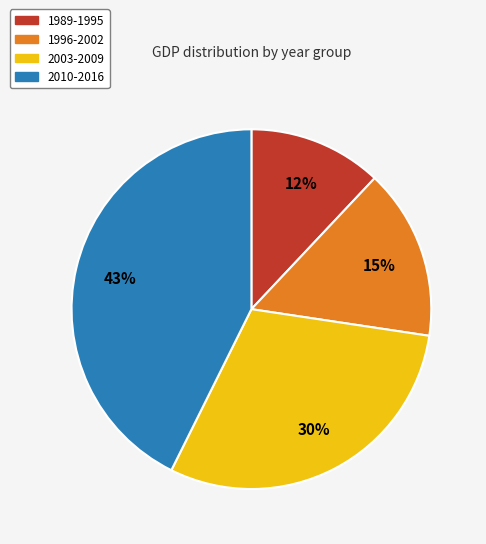

Does any single category account for the majority?

No